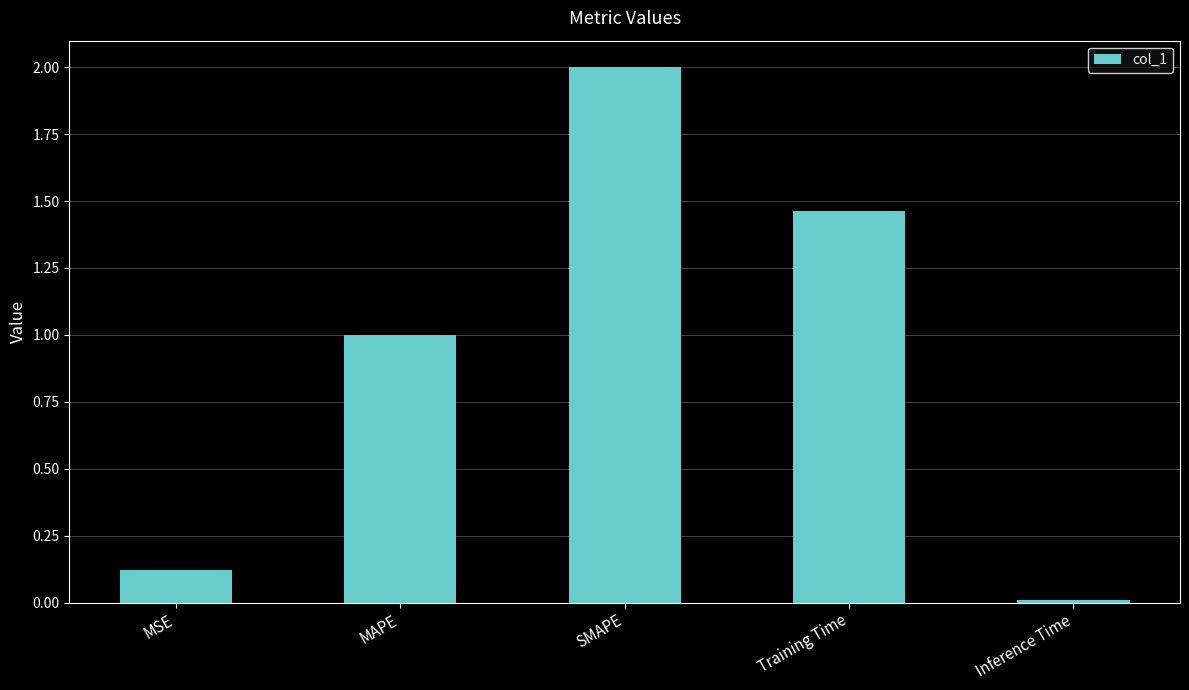

What is the label of the 1st bar from the left?

MSE